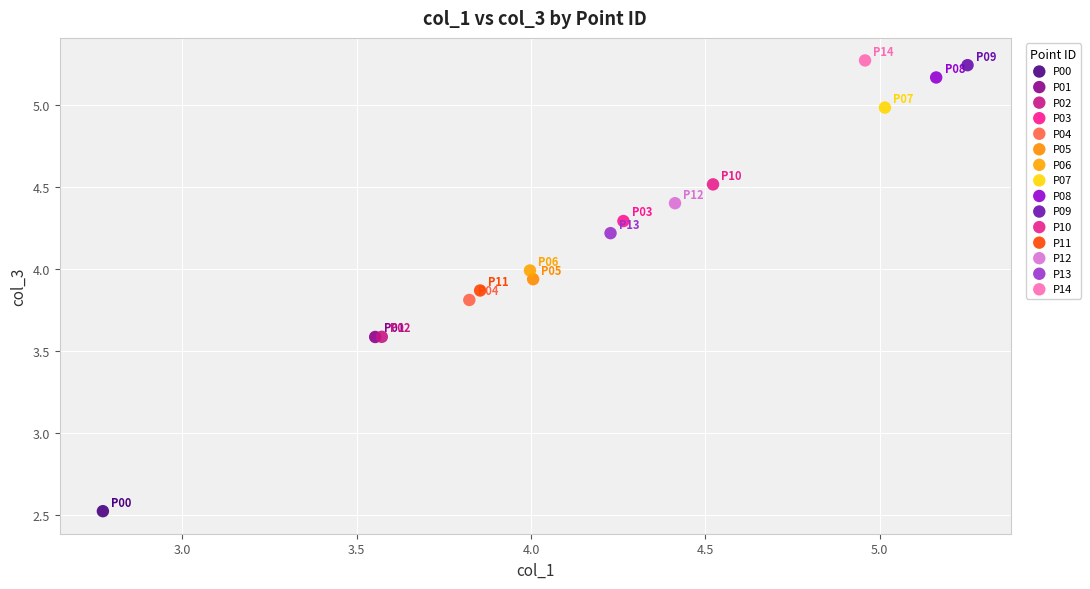

Which series contains the lowest Y value?

P00